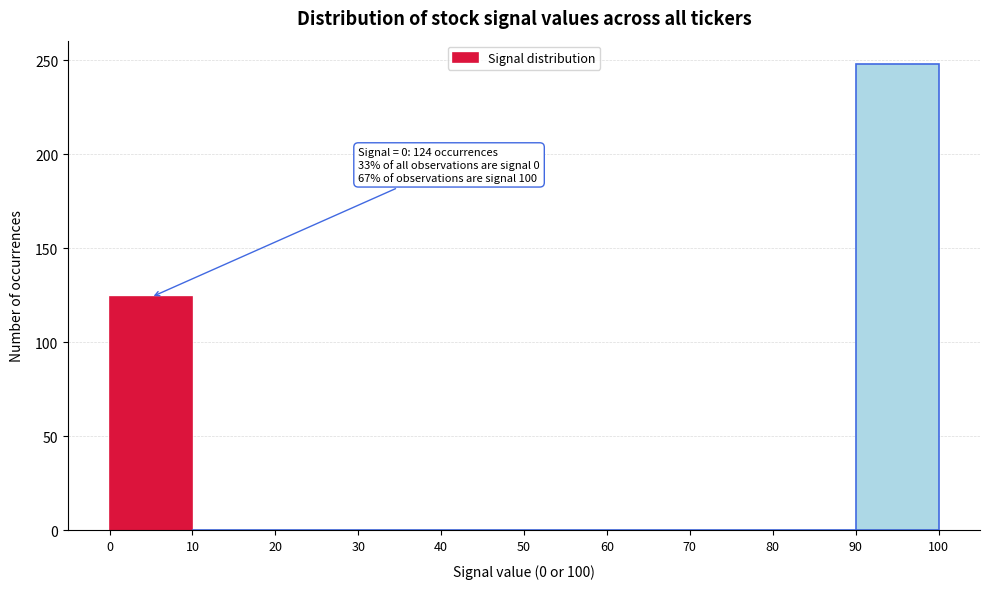

Over which range of the x-axis is the bar tallest?

90 to 100